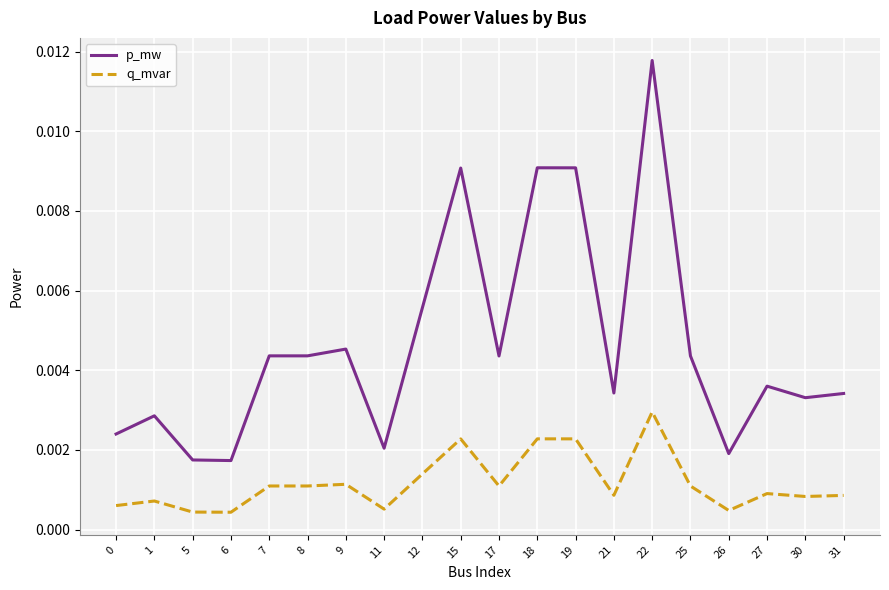

True or false: q_mvar and p_mw cross at least once.

False